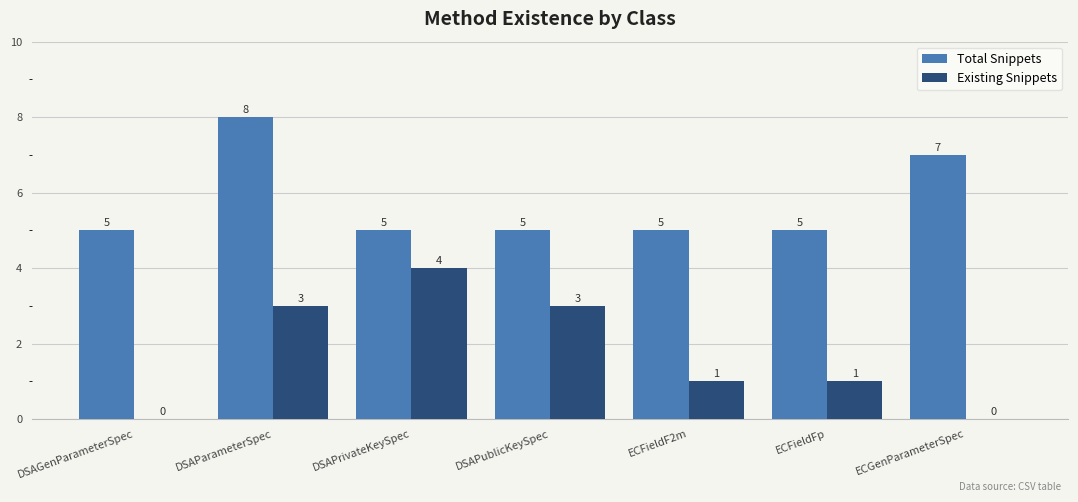

Is the value of Existing Snippets at DSAParameterSpec greater than the value of Total Snippets at ECGenParameterSpec?

No